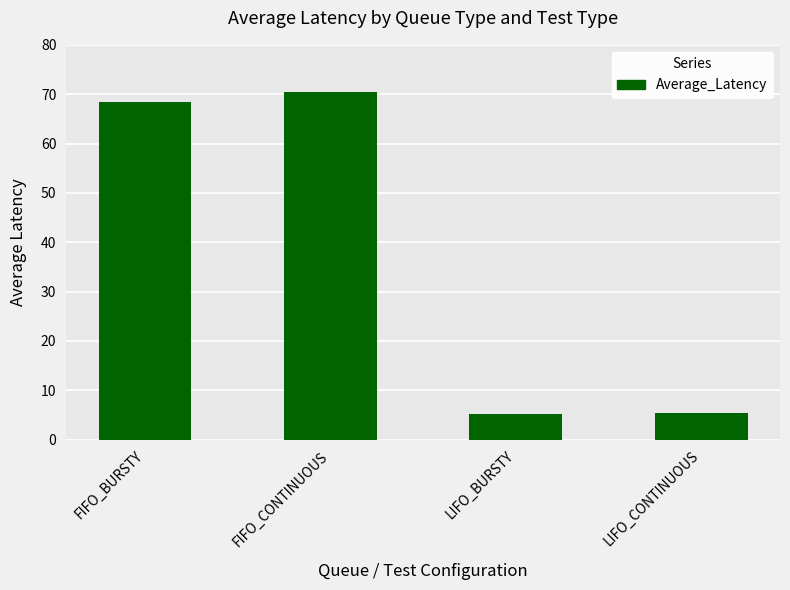

Is it true that the value at LIFO_BURSTY is 5.2?

True